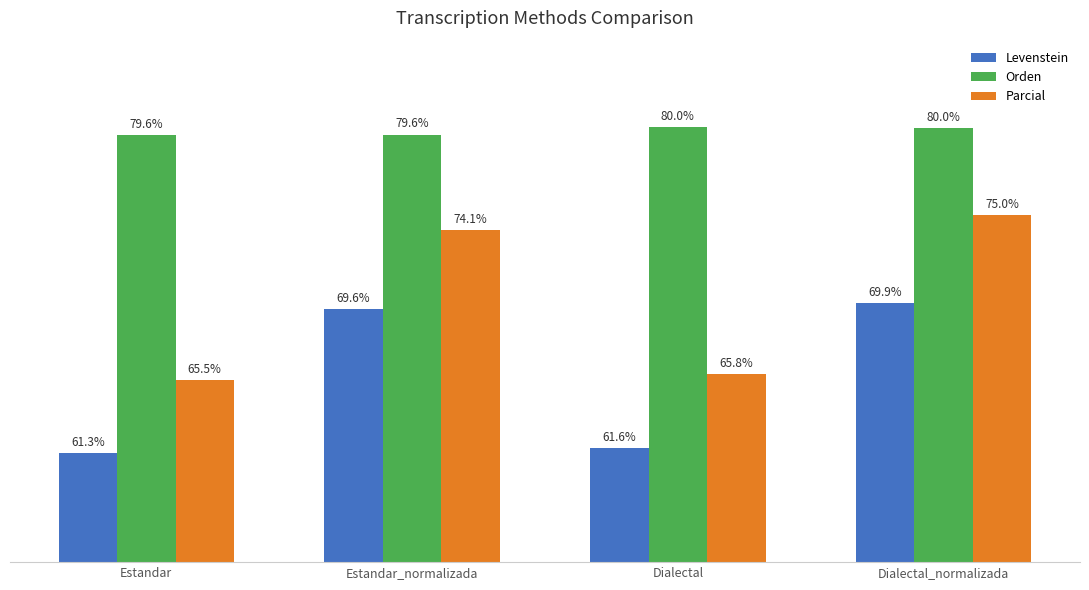

At Dialectal_normalizada, list the series in order from largest to smallest.

Orden, Parcial, Levenstein